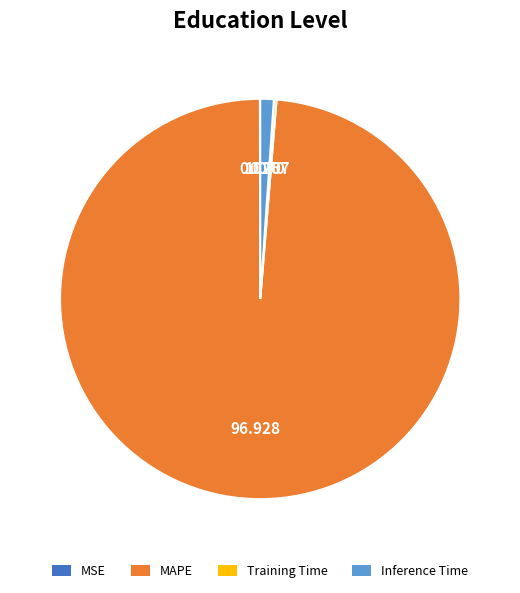

Is the sum of Inference Time and MAPE greater than half?

Yes